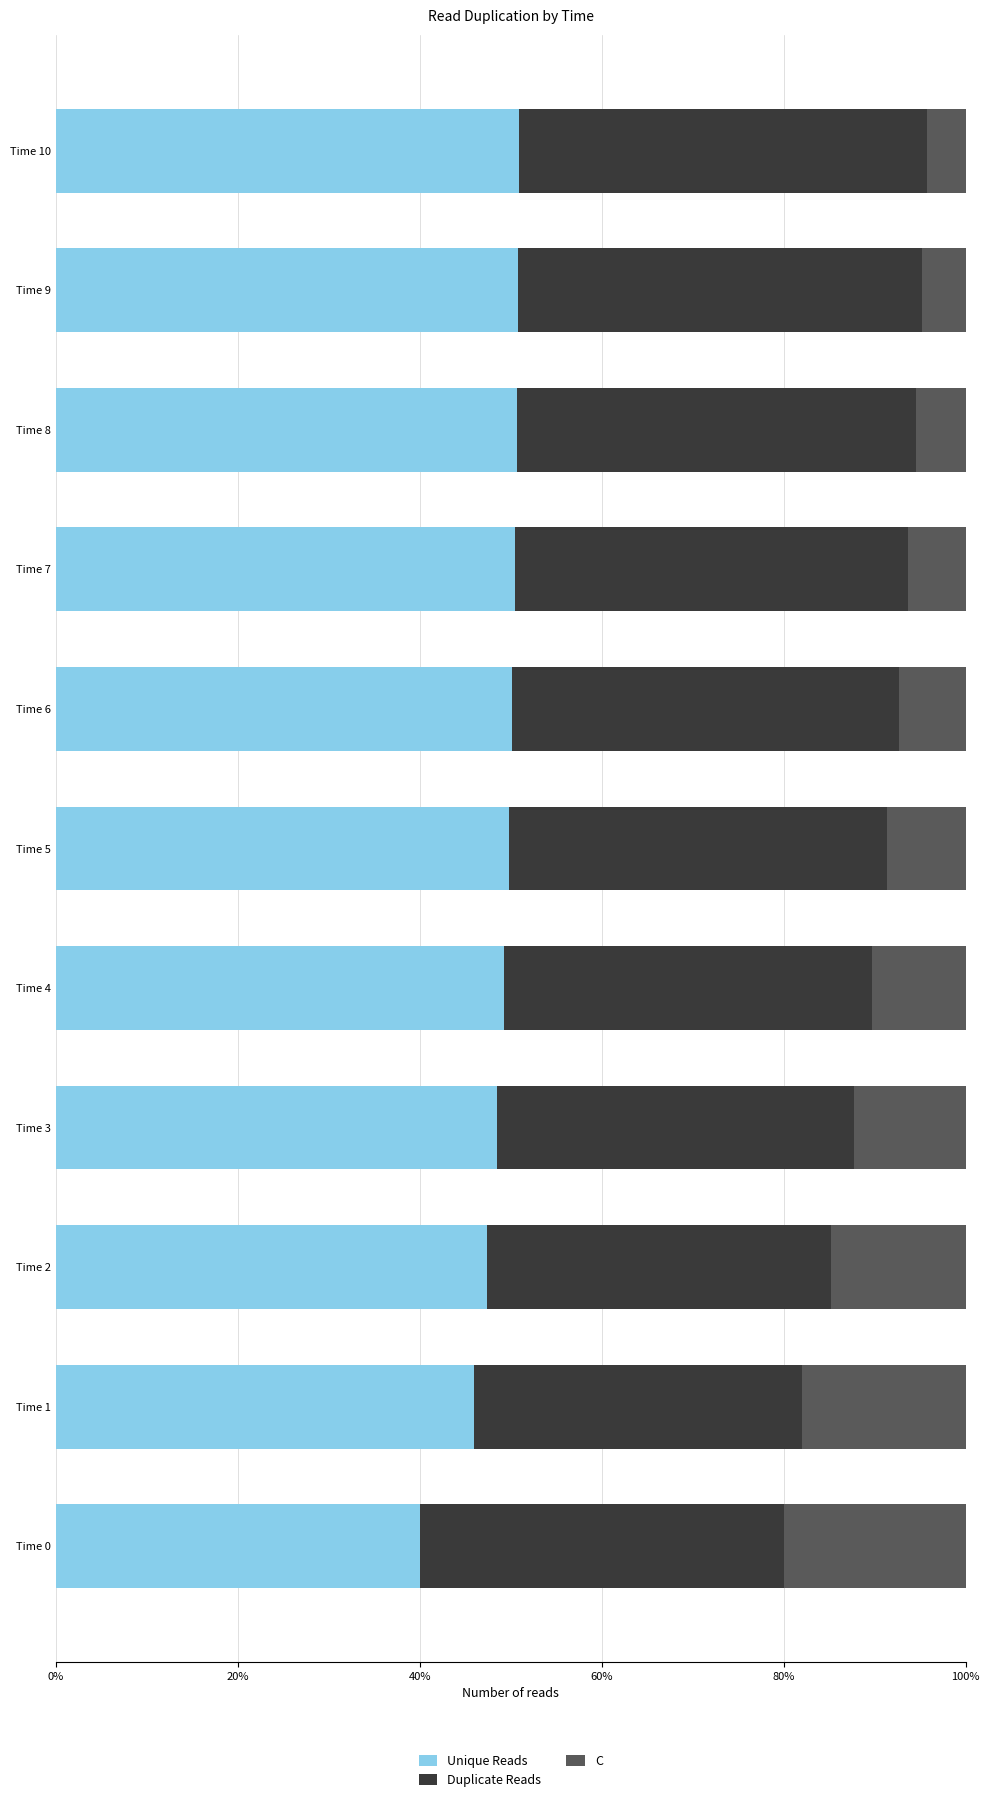

What is the difference between the maximum and minimum values in the Unique Reads series?

11.0